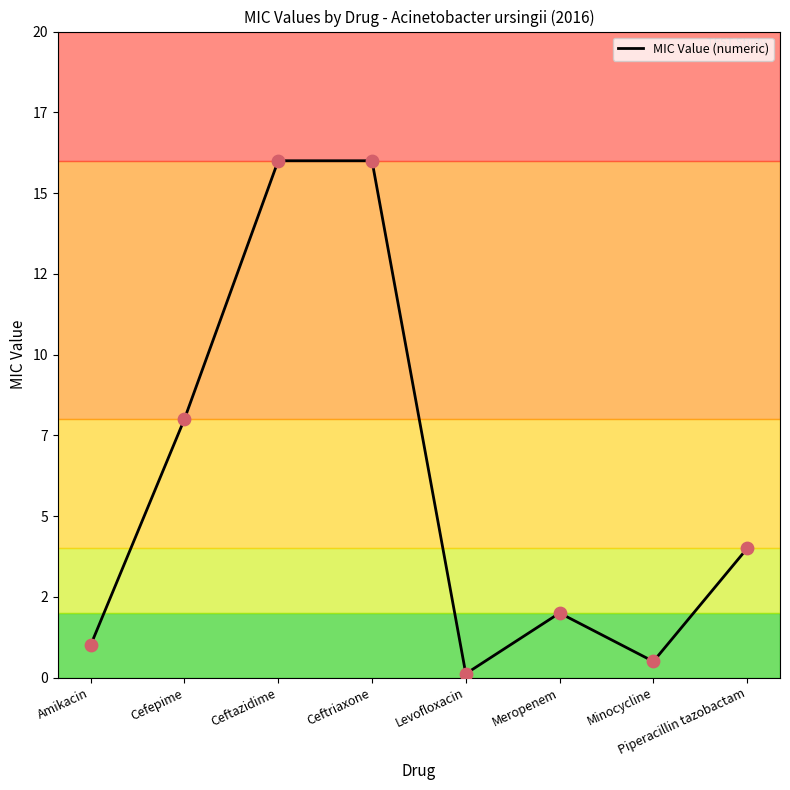

Between Levofloxacin and Ceftriaxone, which is larger?

Ceftriaxone